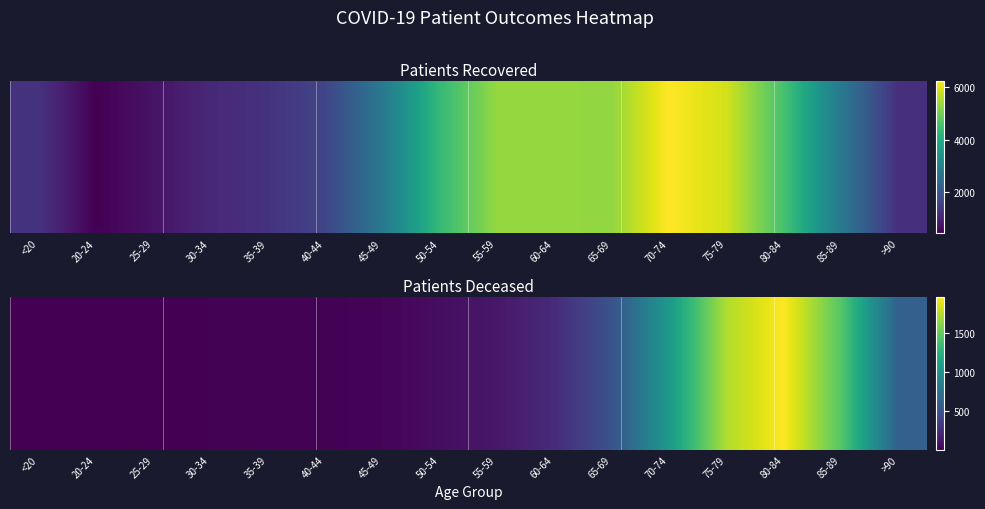

True or false: the data shows 12 at 40-44.

True